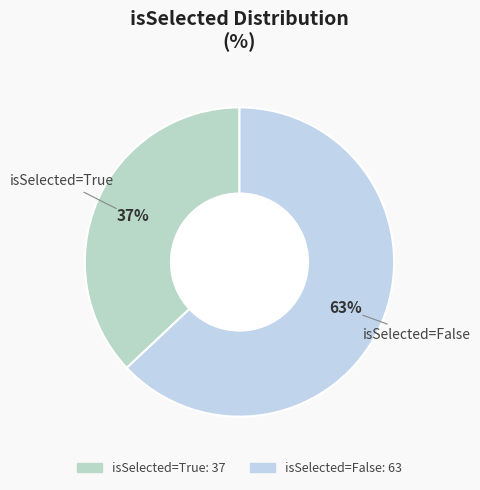

How many segments does this pie chart have?

2